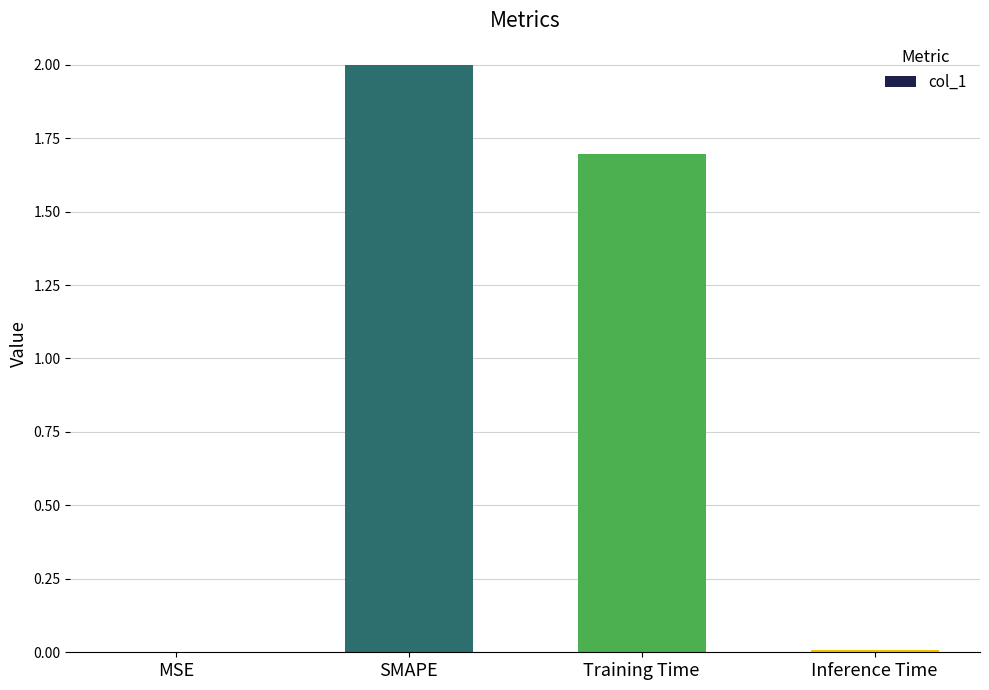

What is the change in value from SMAPE to Inference Time?

-2.0